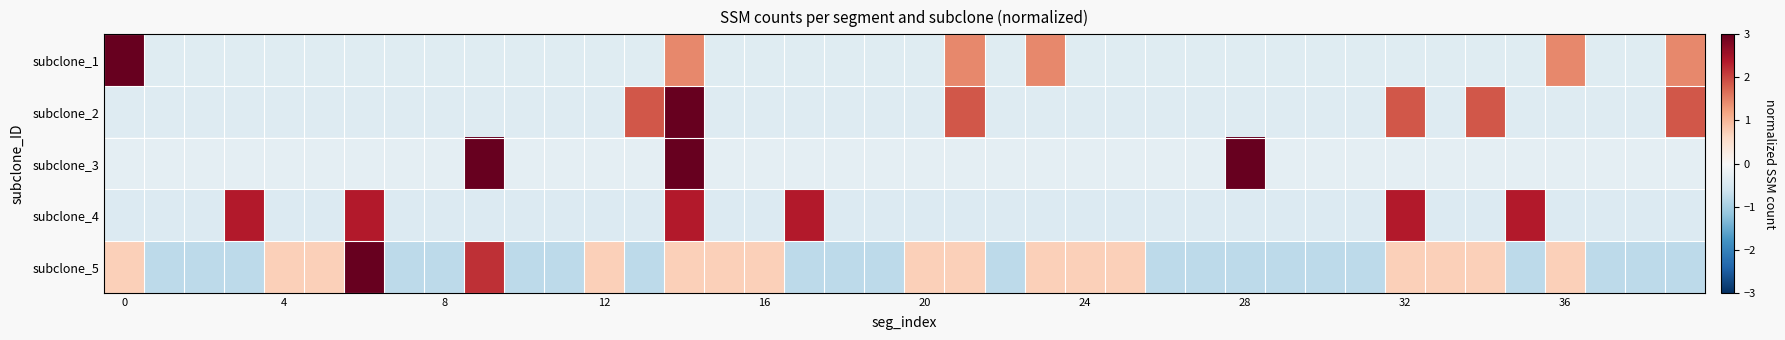

What is the minimum value shown in the chart?

-0.8